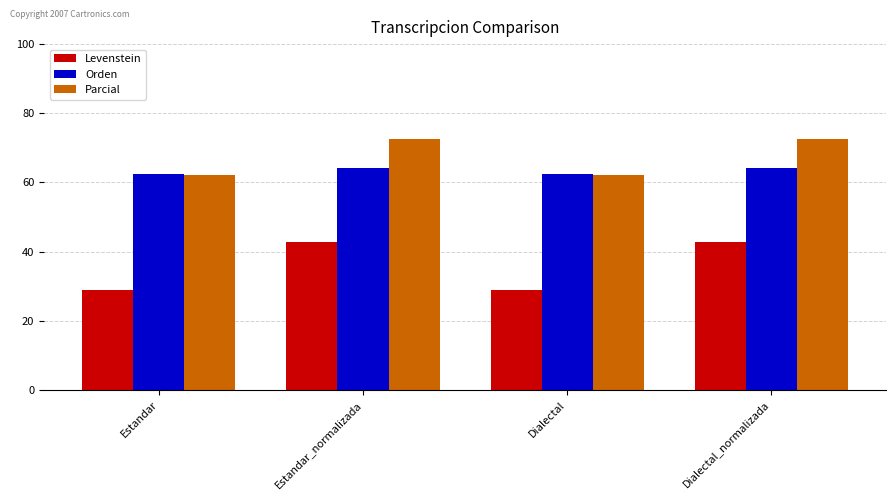

Which series has the widest spread of values?

Levenstein